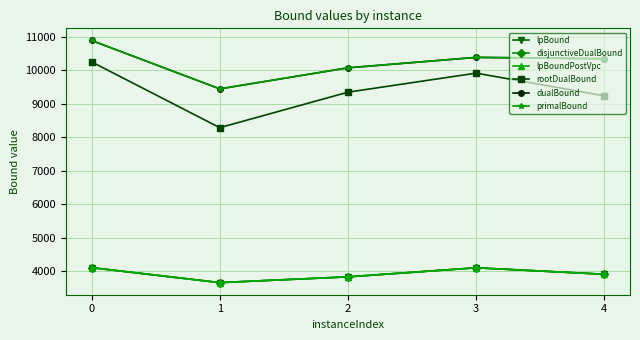

Rank the series by their maximum value, from highest to lowest.

primalBound, dualBound, rootDualBound, lpBound, disjunctiveDualBound, lpBoundPostVpc